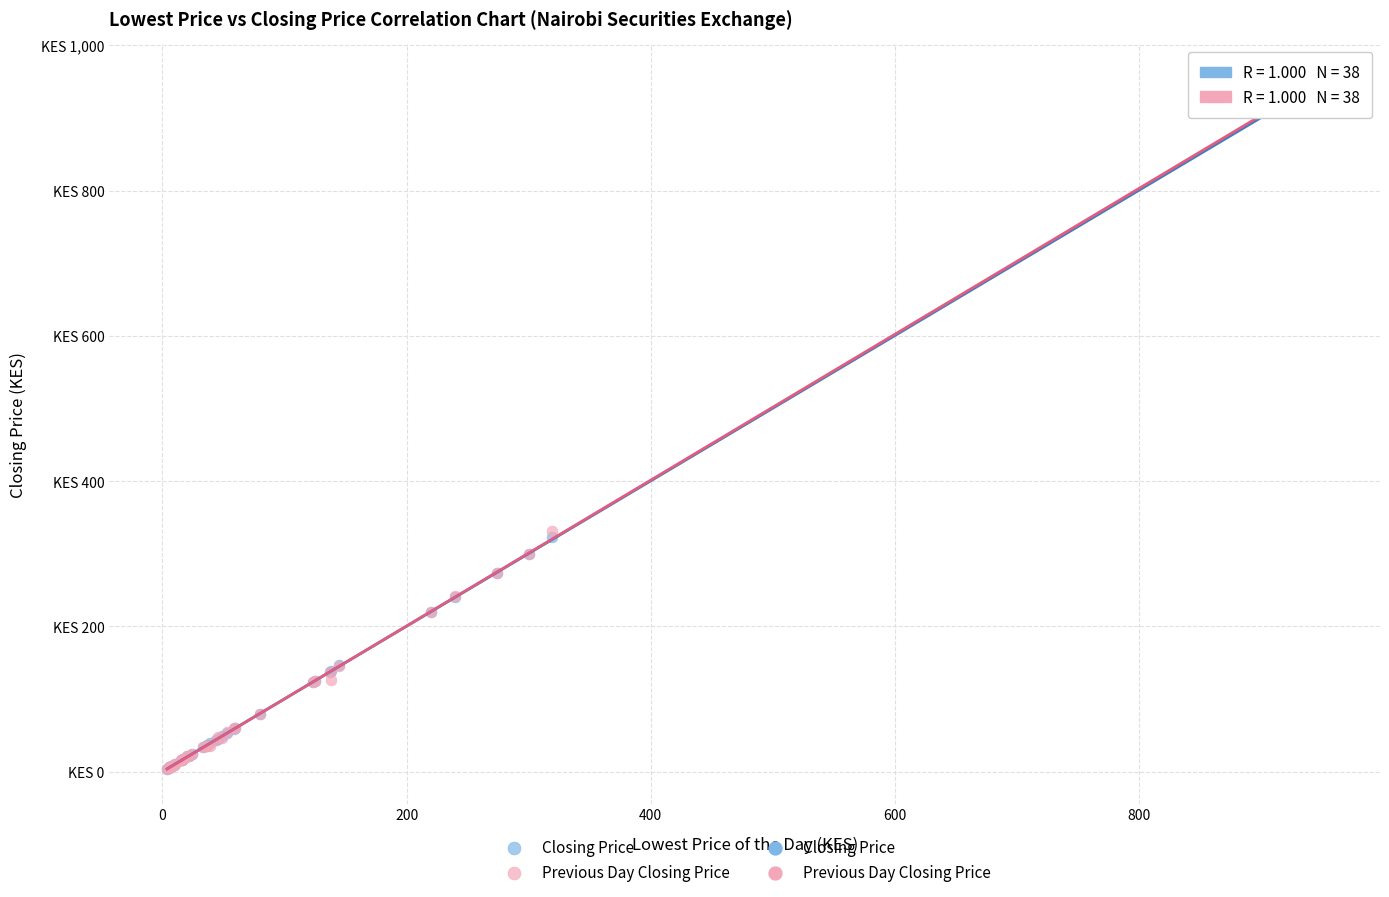

Which series has the widest spread of Y values?

Previous Day Closing Price